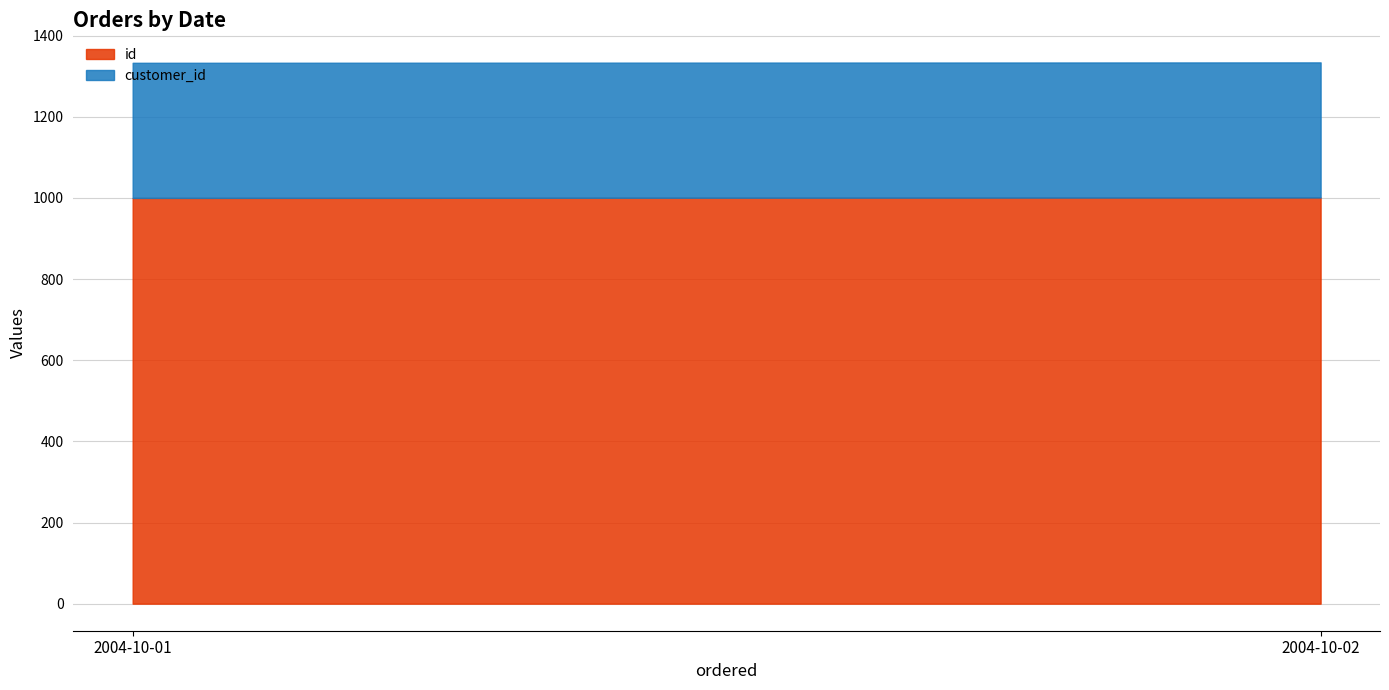

At which category is the sum across all series the highest?

2004-10-02